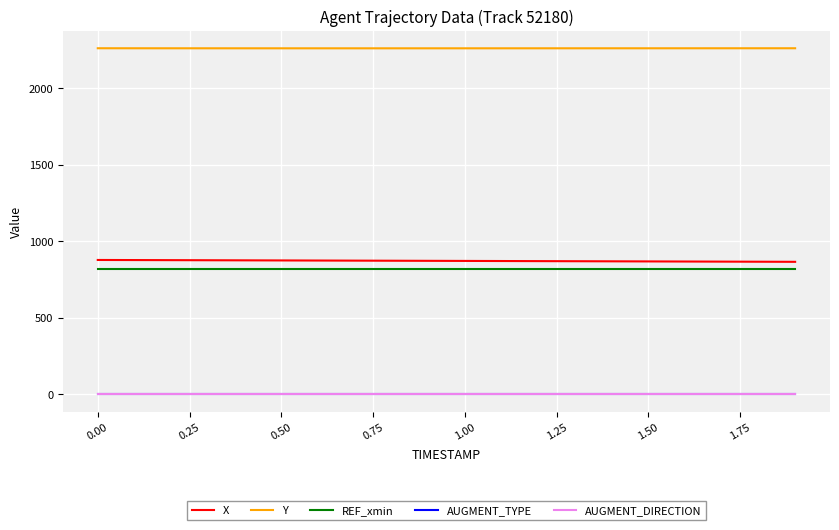

Which series has the largest total across all categories?

Y